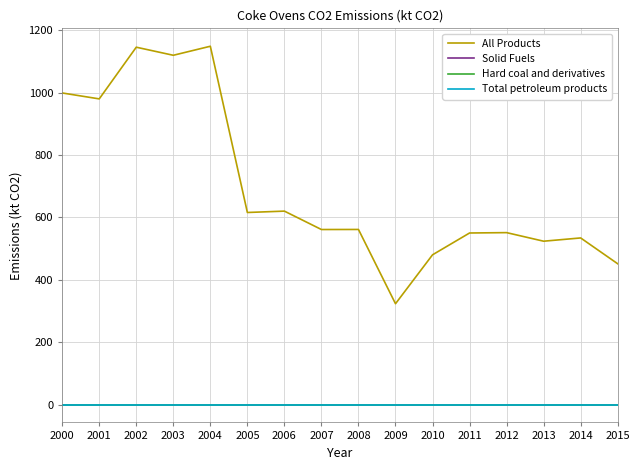

True or false: All Products and Total petroleum products cross at least once.

False